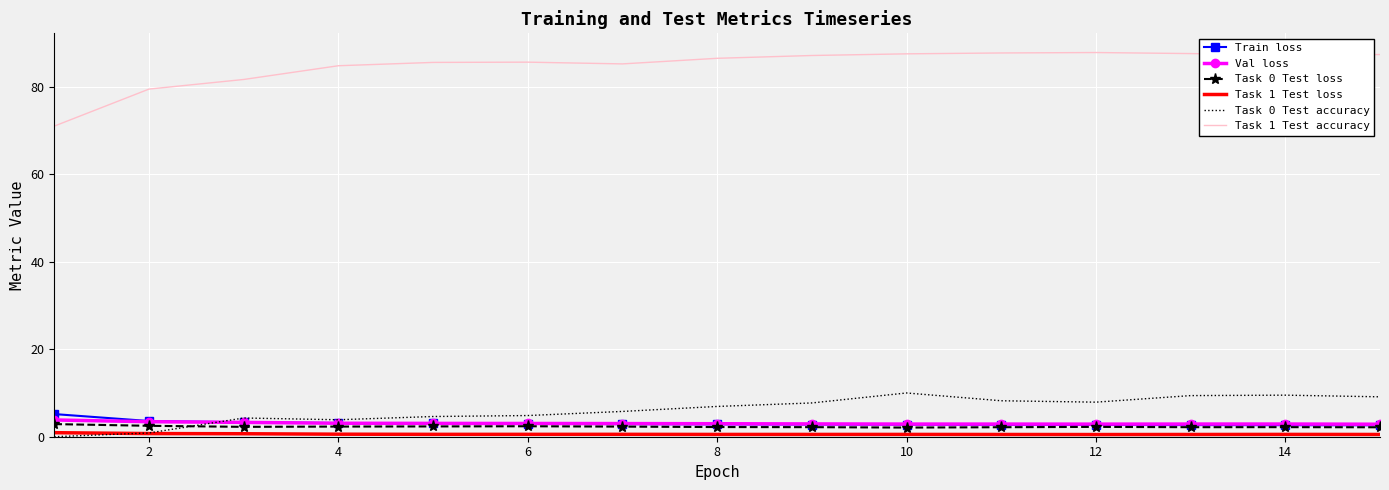

Which series has the largest range (max minus min)?

Task 1 Test accuracy